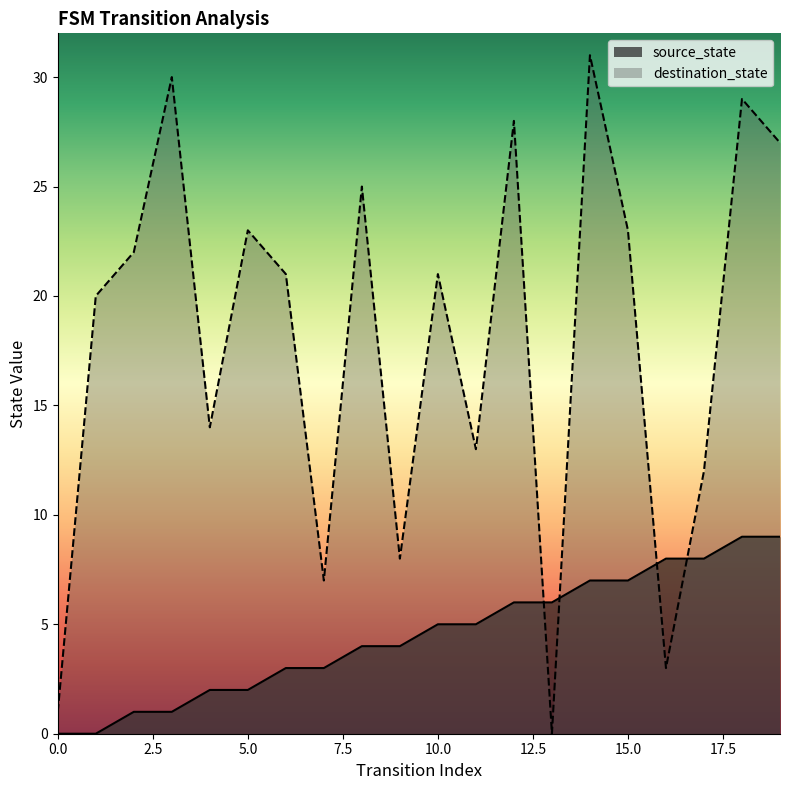

At which category is the sum across all series the highest?

14